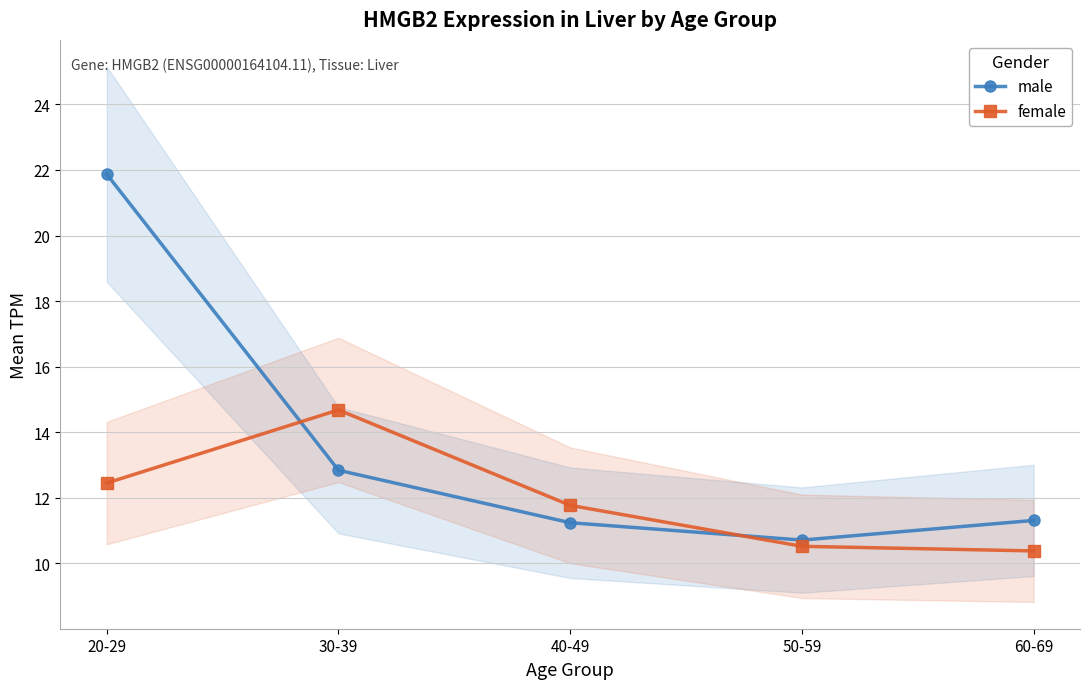

Reading left to right, what are all the values shown in this chart?

male: 21.9	12.8	11.2	10.7	11.3
female: 12.4	14.7	11.8	10.5	10.4